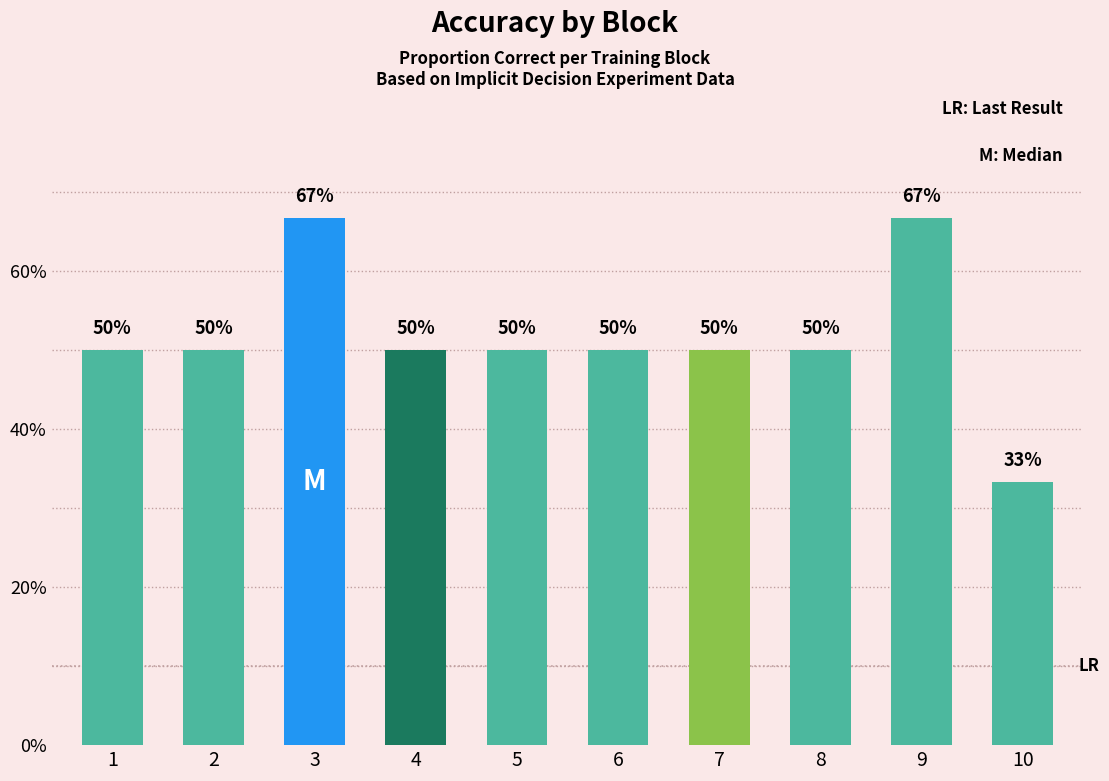

The chart shows a value of 50.0 at 2. True or false?

True